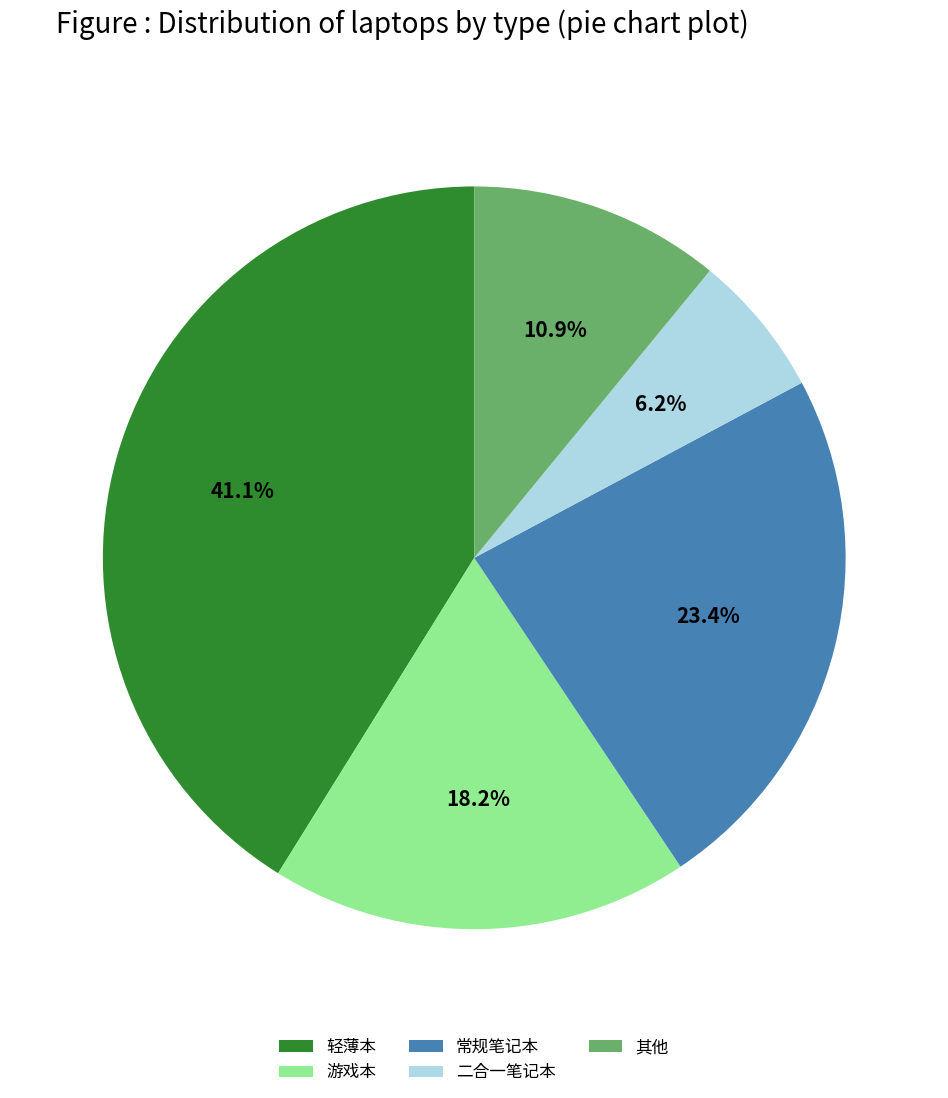

What is the ratio of the value at 二合一笔记本 to the value at 常规笔记本?

0.3